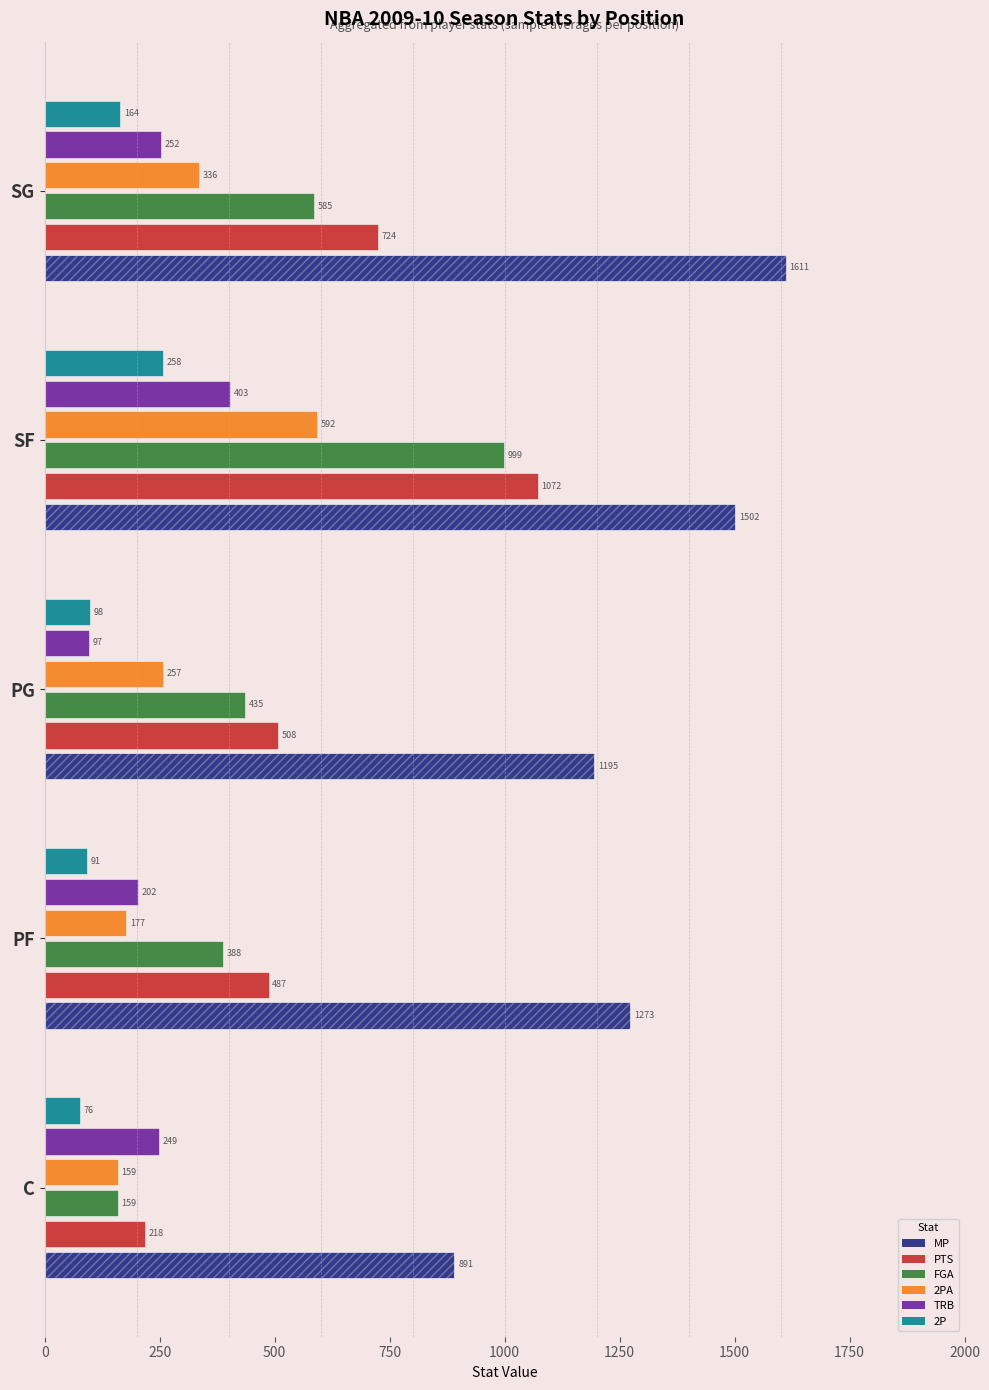

Which series has the largest total across all categories?

MP